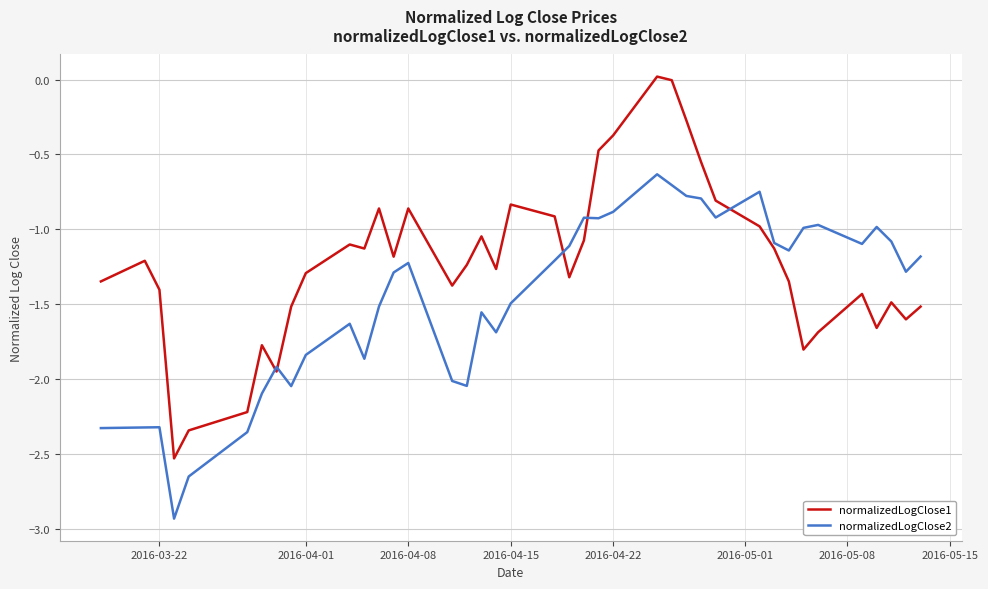

List the series in order of their peak value, lowest first.

normalizedLogClose2, normalizedLogClose1